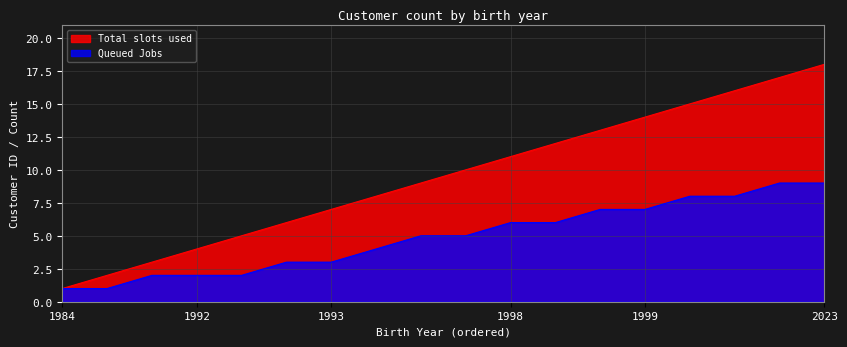

True or false: Total slots used and Queued Jobs intersect in this chart.

False